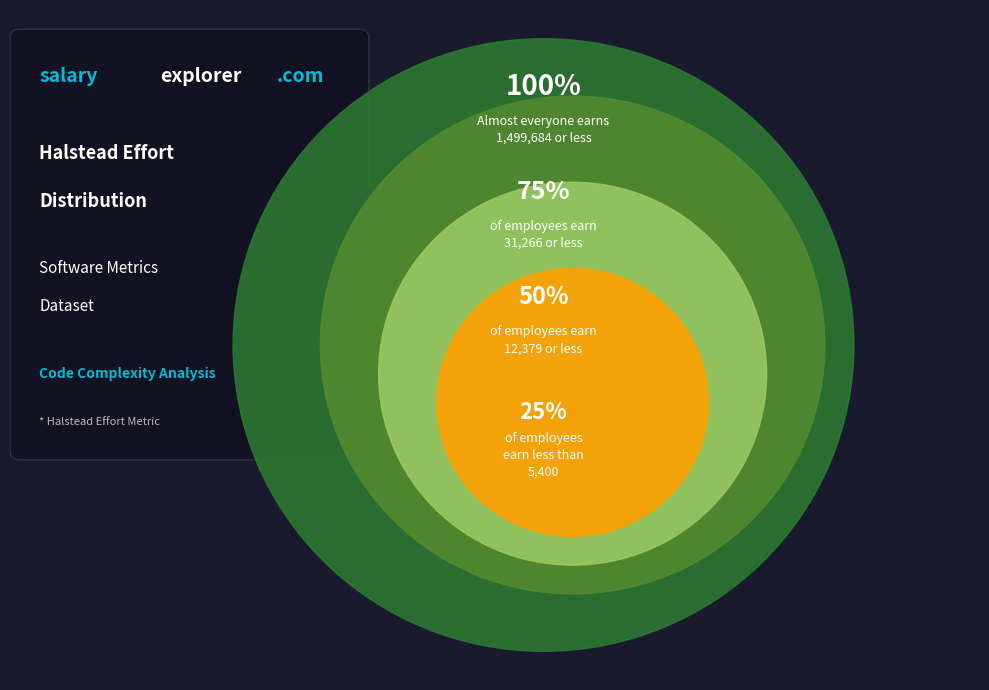

Does 10 represent more than half of the total?

No